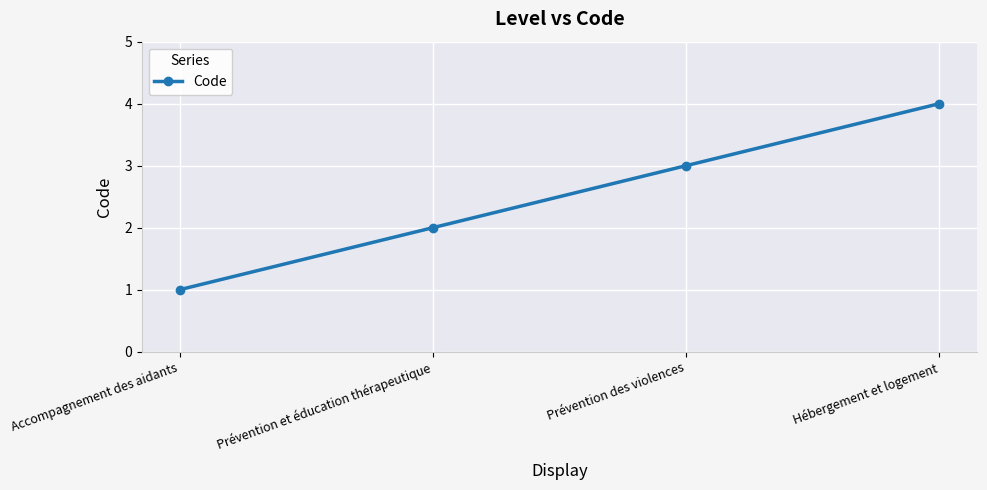

List the labels in order of value, largest first.

Hébergement et logement, Prévention des violences, Prévention et éducation thérapeutique, Accompagnement des aidants